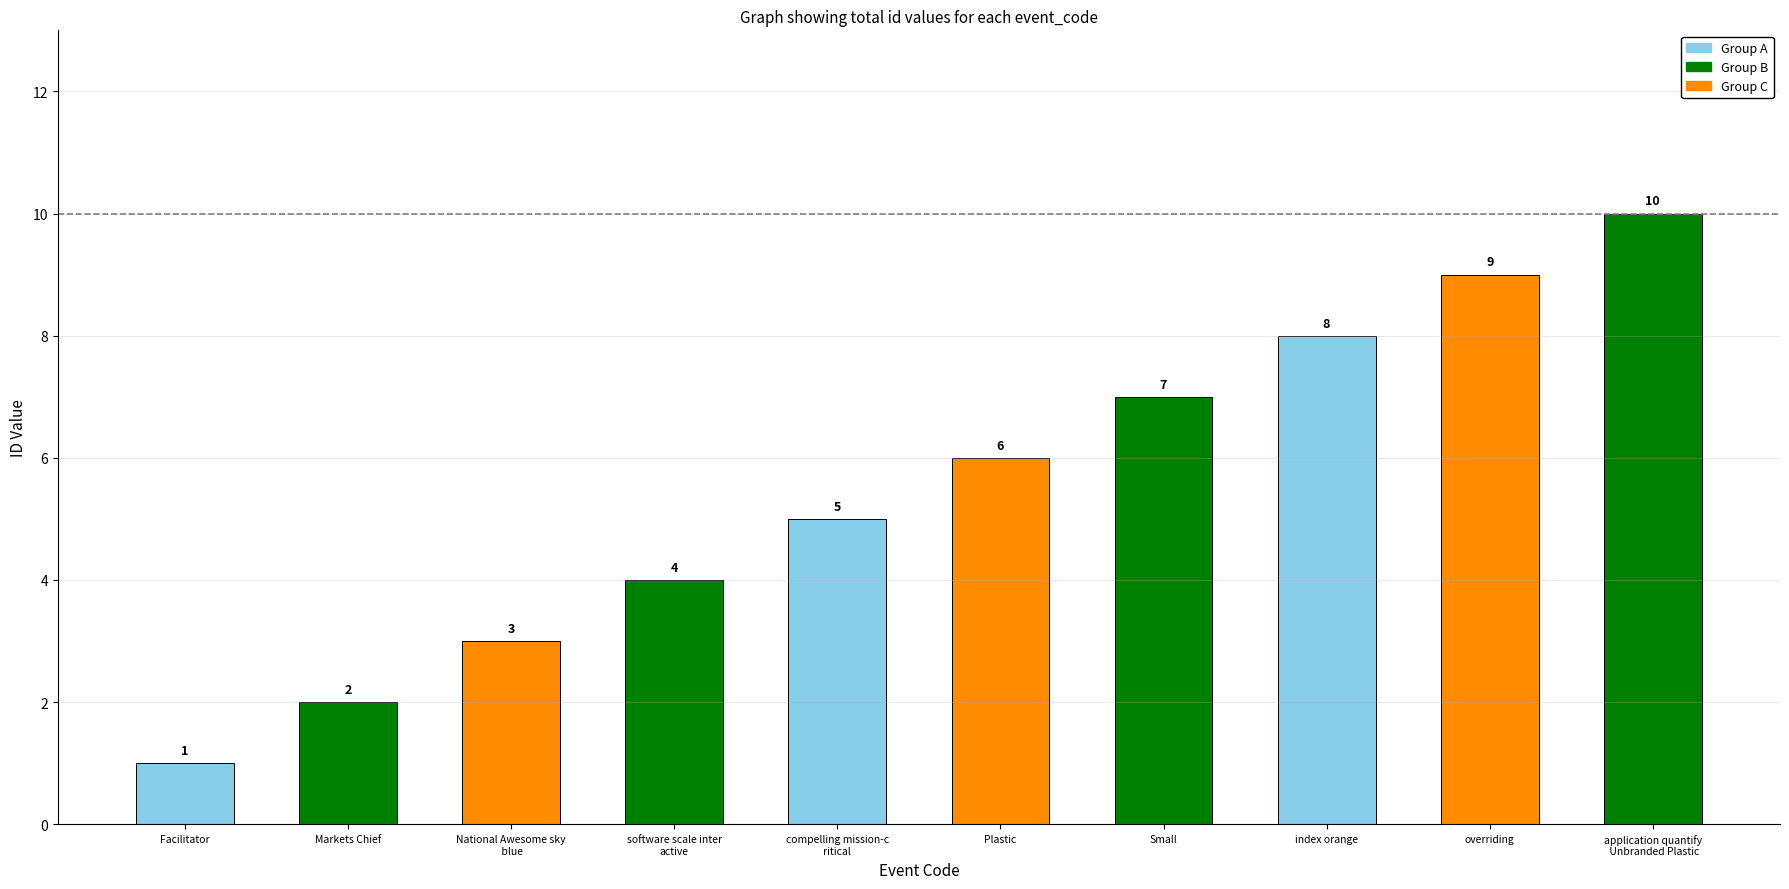

Count the number of categories in the chart.

10